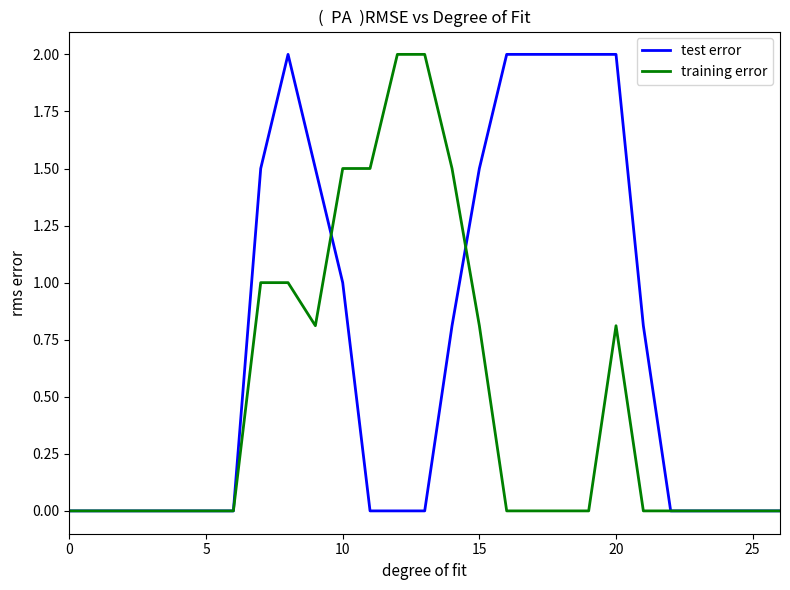

What is the maximum value for test error?

2.0